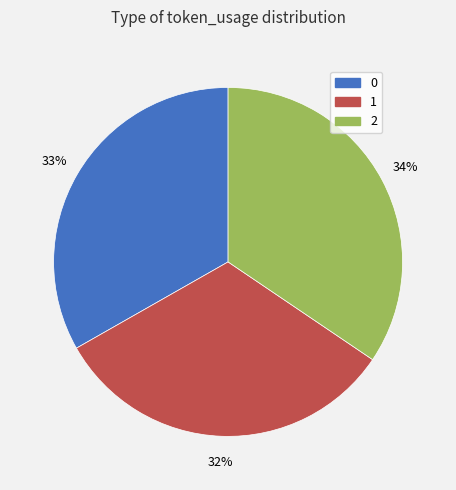

Count the number of slices in the pie.

3